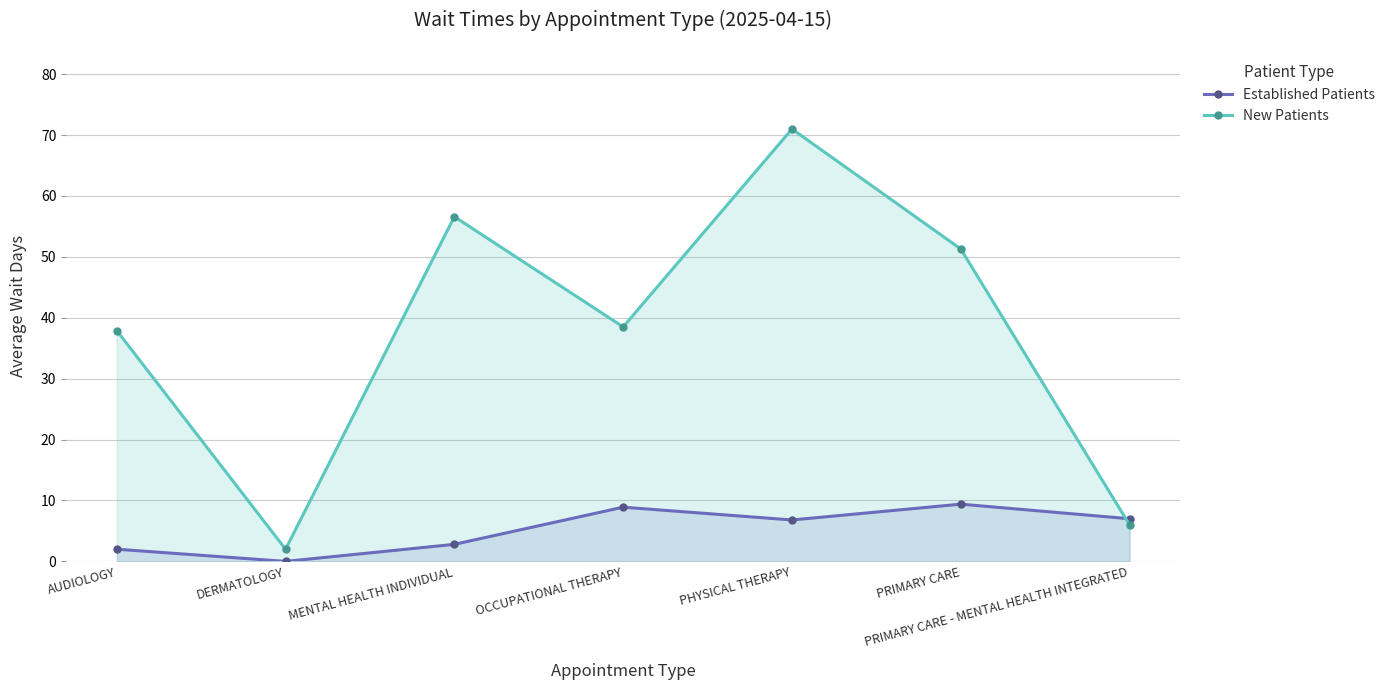

How many data points in New Patients are less than 38?

3